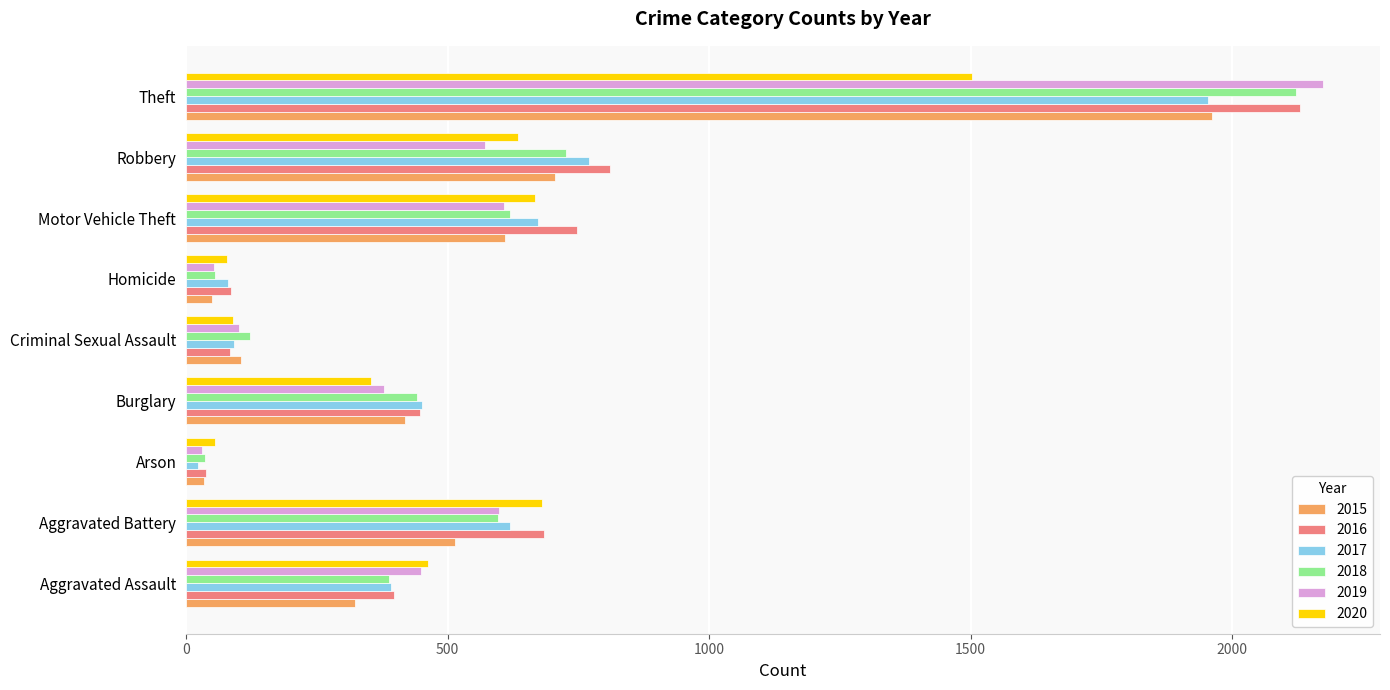

What is the difference between the second highest and minimum values in the 2017 series?

747